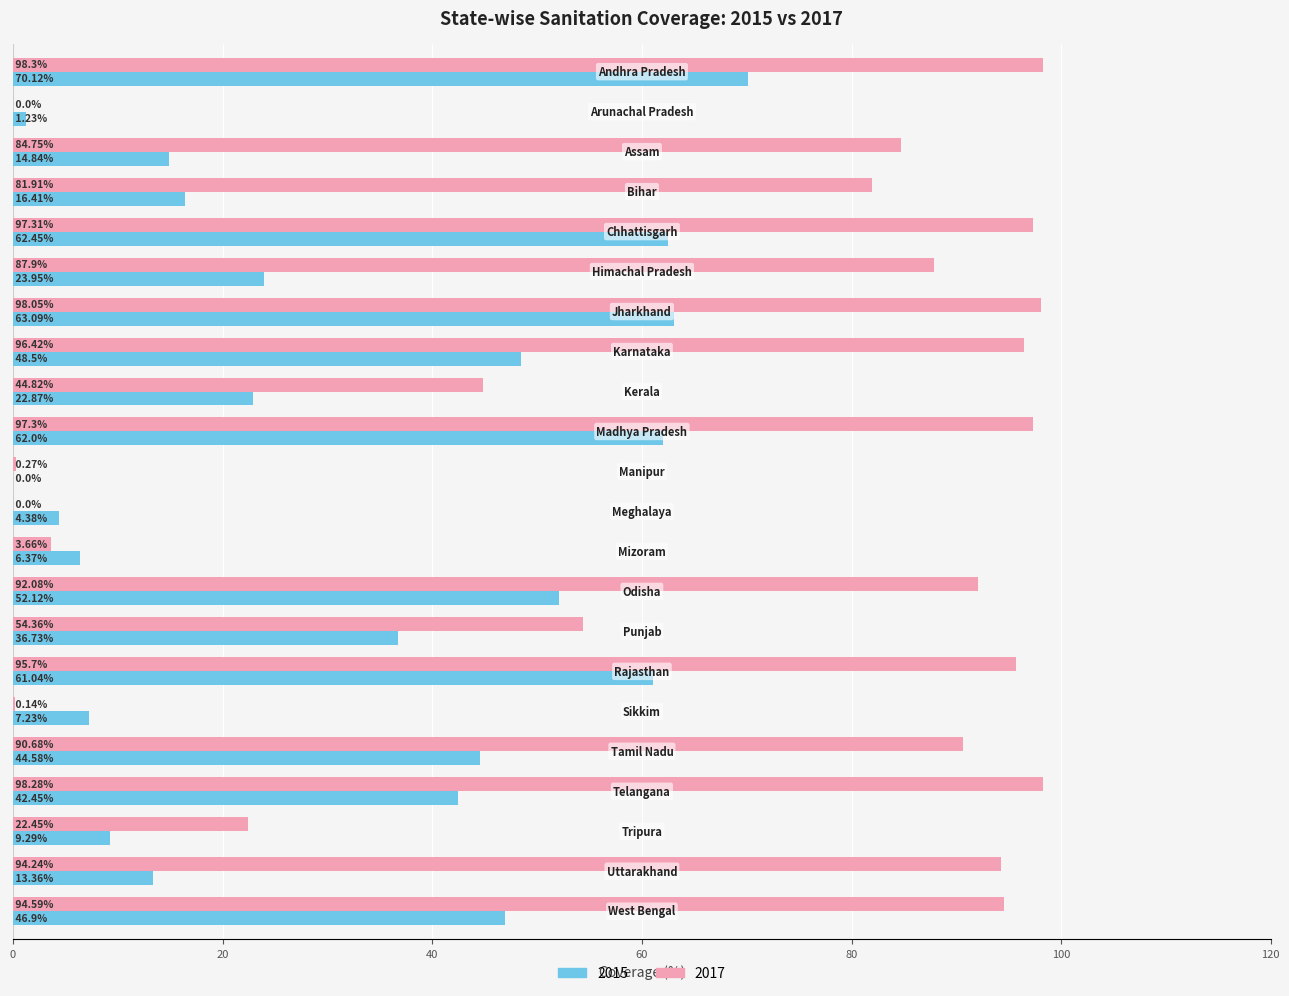

What is the sum of all 2017 values?

1433.2